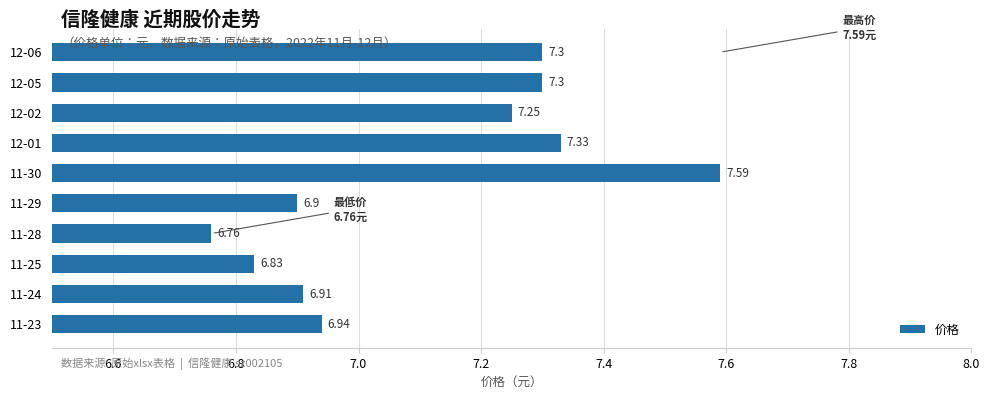

What is the change in value from 12-02 to 11-28?

-0.5